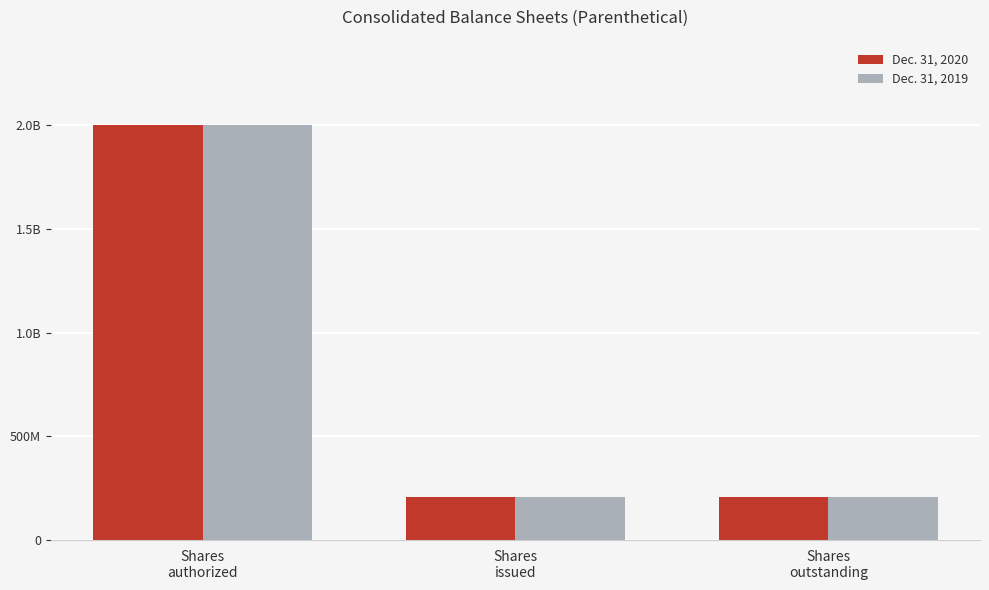

Is it true that Dec. 31, 2020 equals 209700000 at Shares
issued?

True